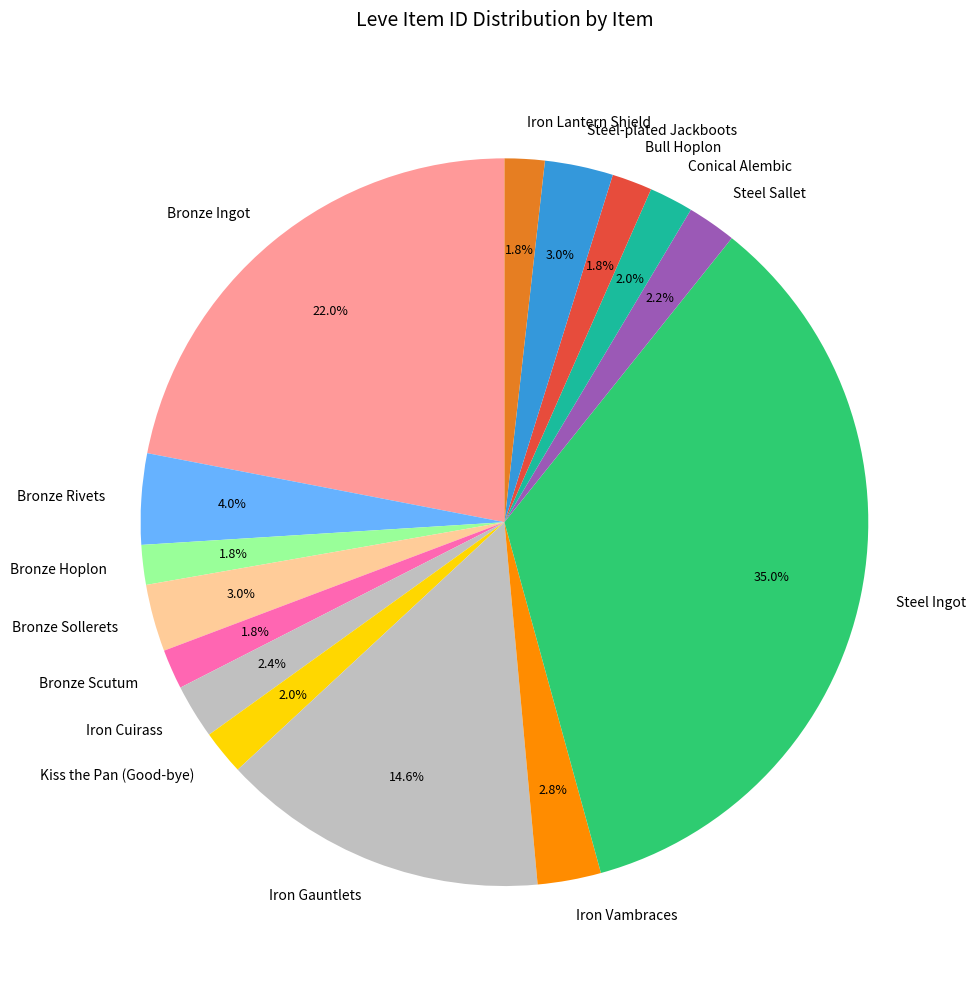

Which slice is the largest?

Steel Ingot